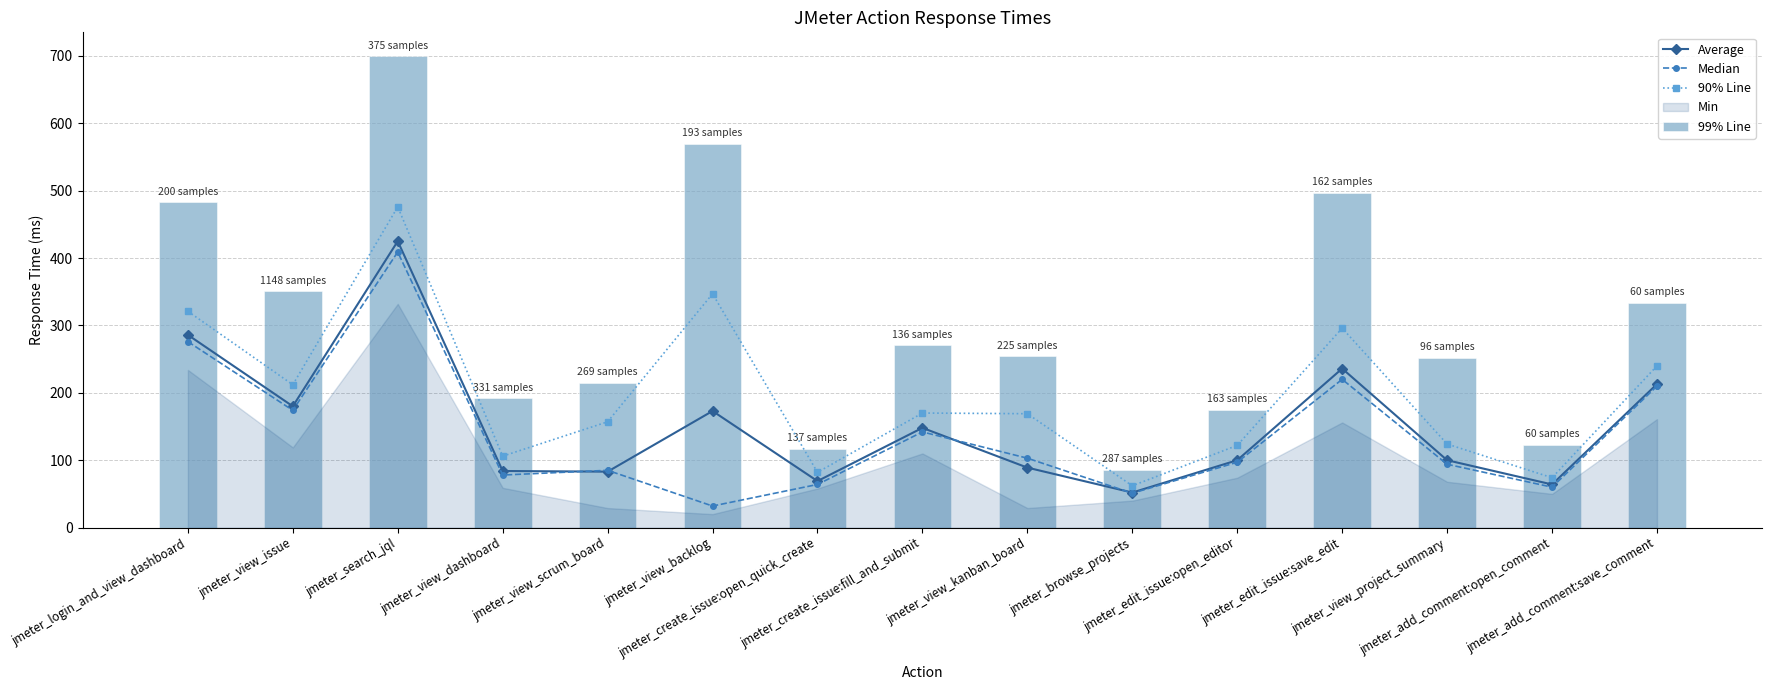

Is it true that Average equals 81 at jmeter_view_issue?

False